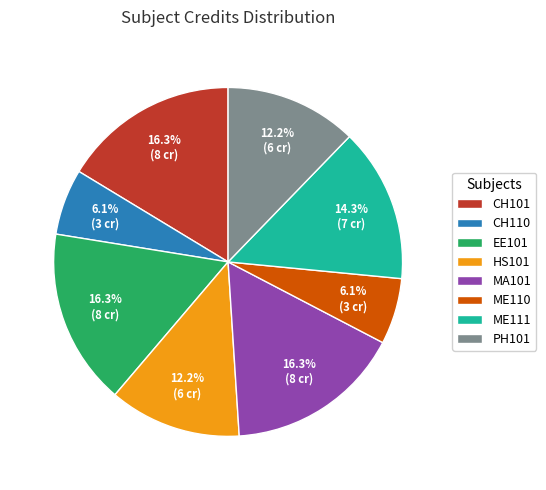

To the nearest percent, what percentage of the pie is ME111?

14%